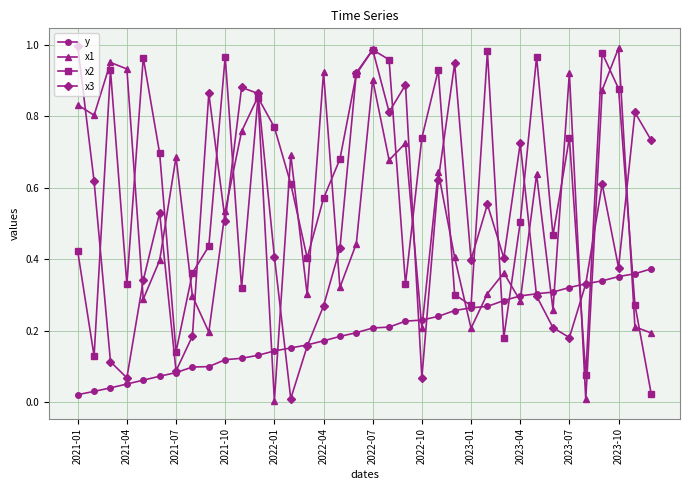

How many interior local peaks does the x3 series have?

10